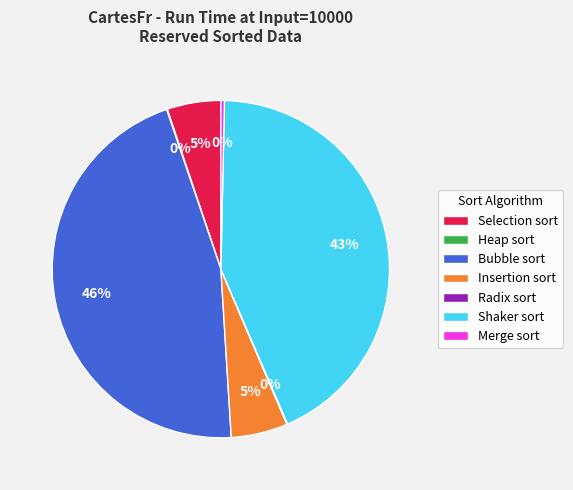

Does Merge sort represent more than half of the total?

No